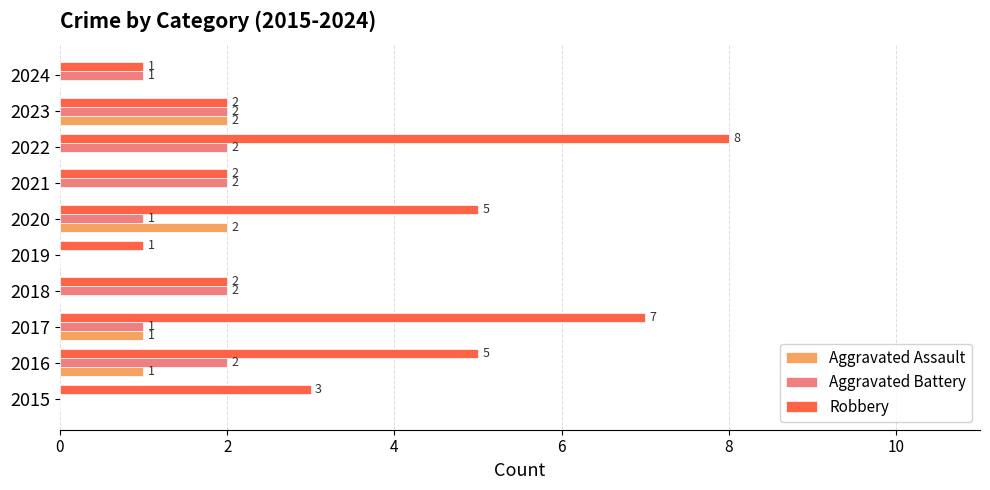

What is the sum of all Aggravated Assault values?

6